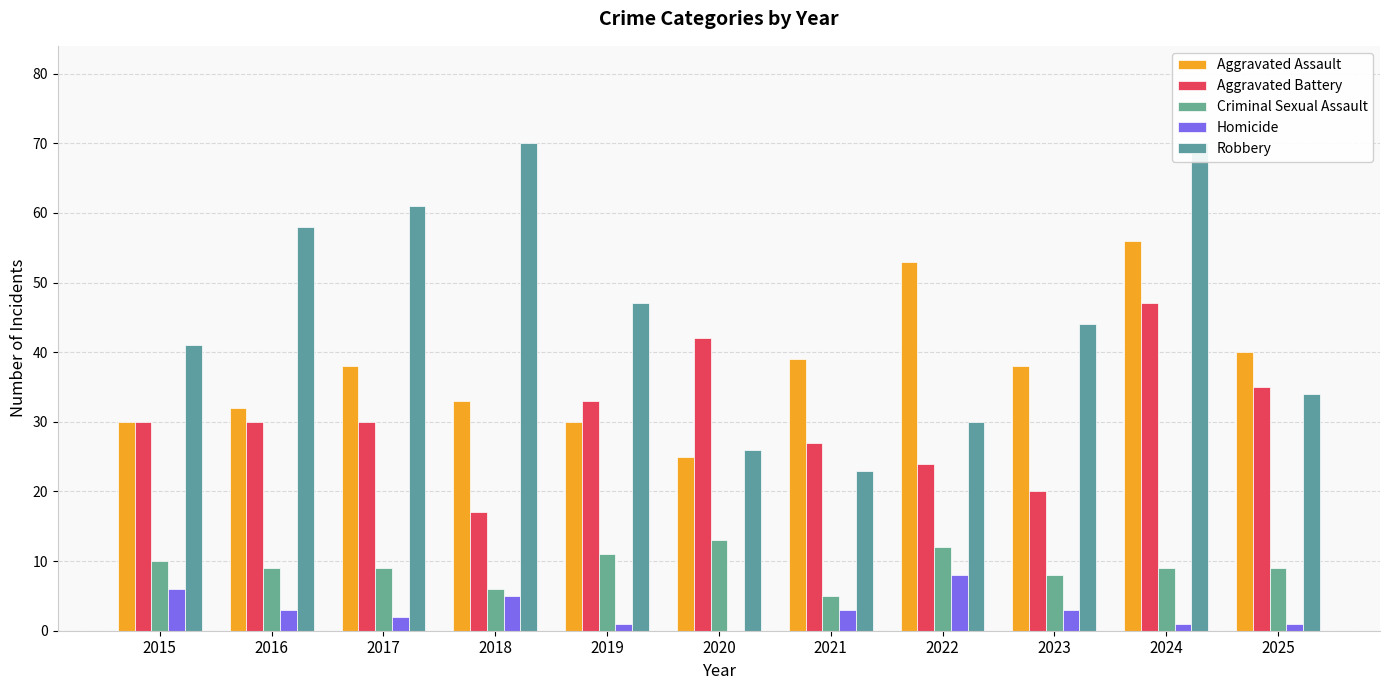

Are the bars horizontal?

No